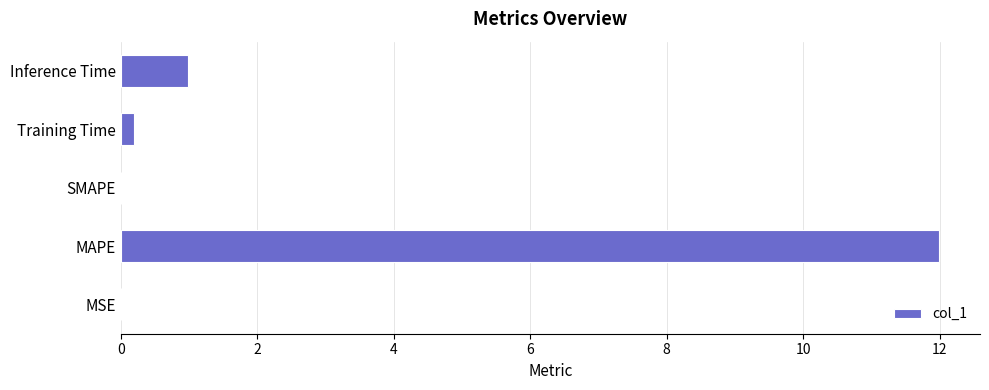

The value at MSE is 0.0. True or false?

True